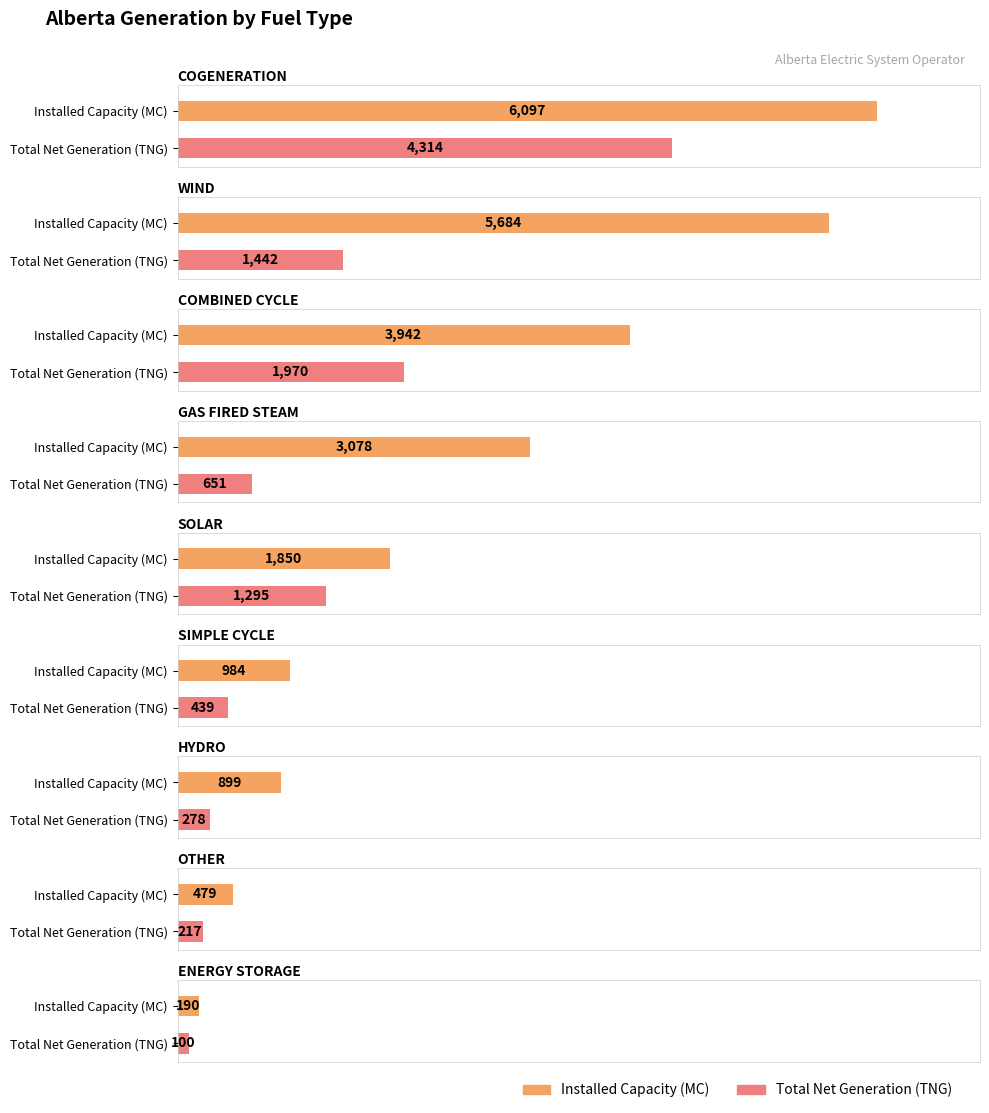

What is the maximum value shown in the chart?

6097